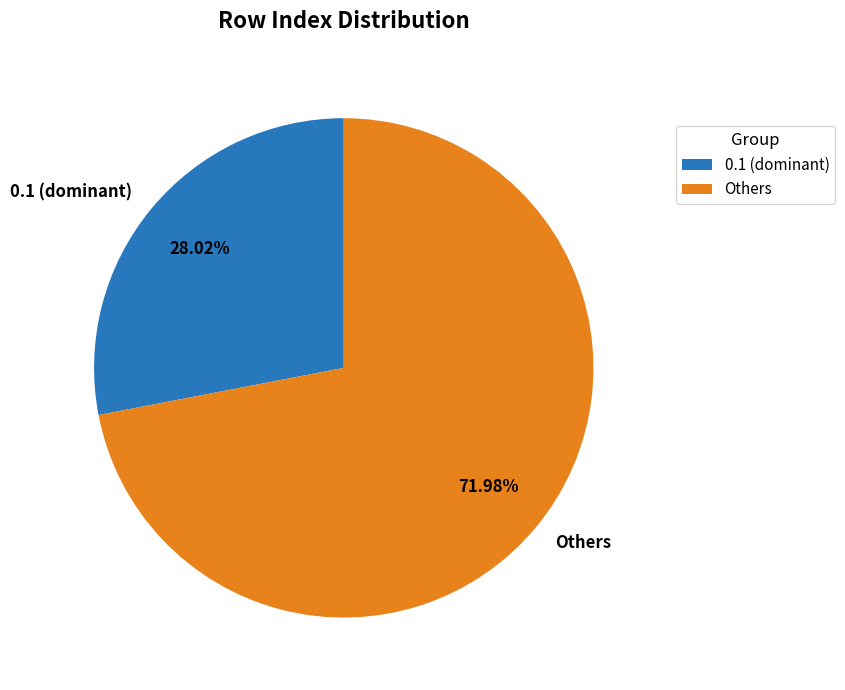

What is the ratio of the value at Others to the value at 0.1 (dominant)?

2.6